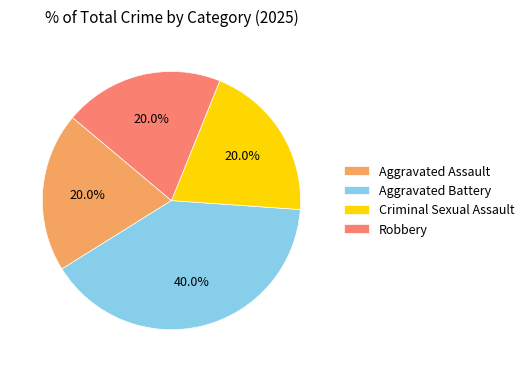

Is it true that Robbery is 33% of the pie?

False